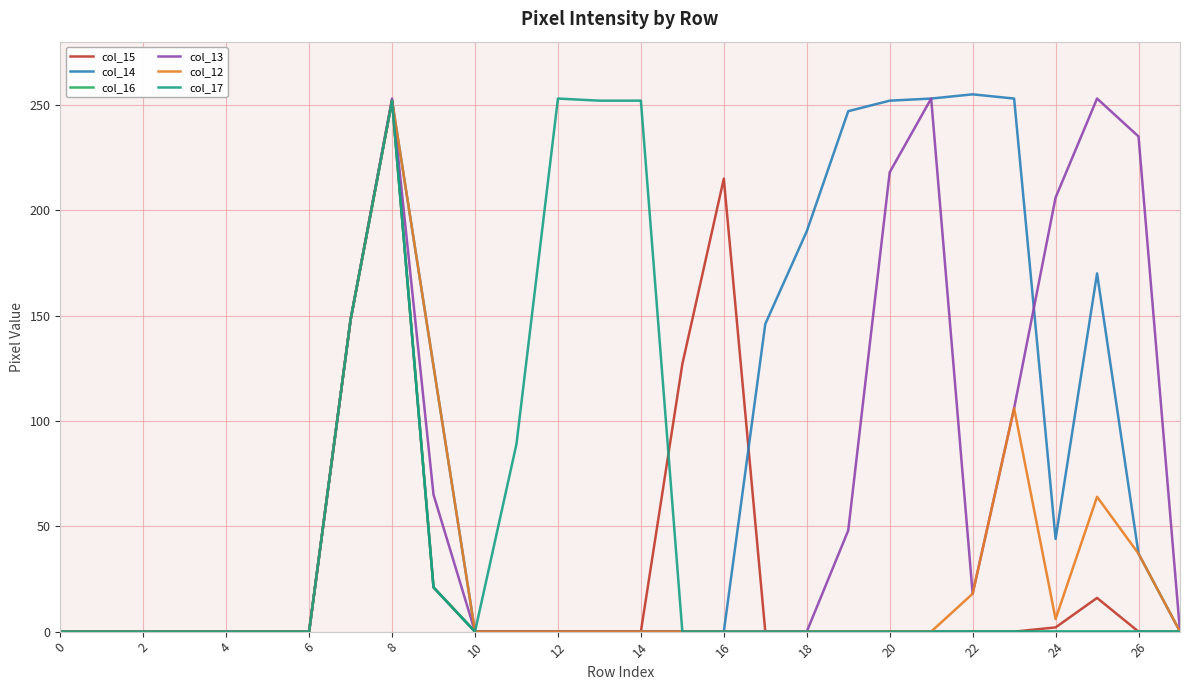

What is the difference between the maximum and minimum values in the col_16 series?

252